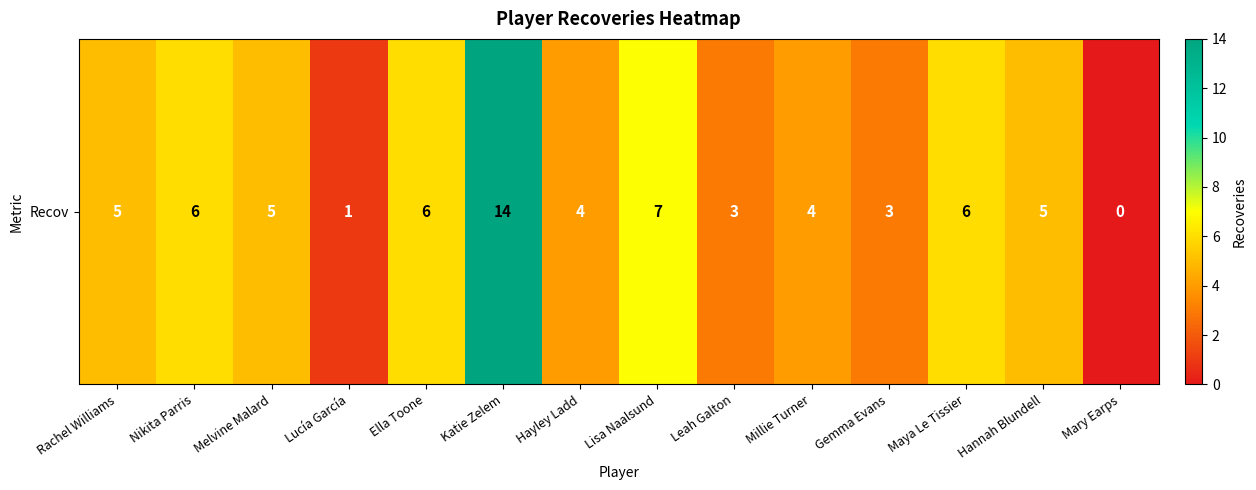

Reading left to right, list all the values displayed in this chart.

Rachel Williams=5	Nikita Parris=6	Melvine Malard=5	Lucía García=1	Ella Toone=6	Katie Zelem=14	Hayley Ladd=4	Lisa Naalsund=7	Leah Galton=3	Millie Turner=4	Gemma Evans=3	Maya Le Tissier=6	Hannah Blundell=5	Mary Earps=0